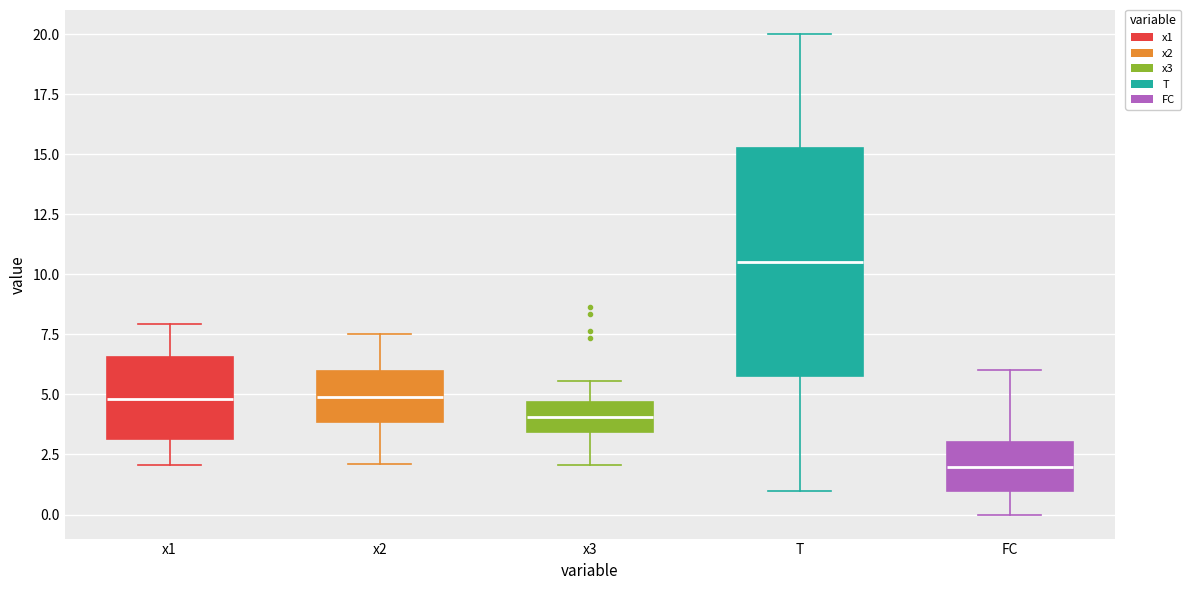

Which box has the lowest median line?

FC